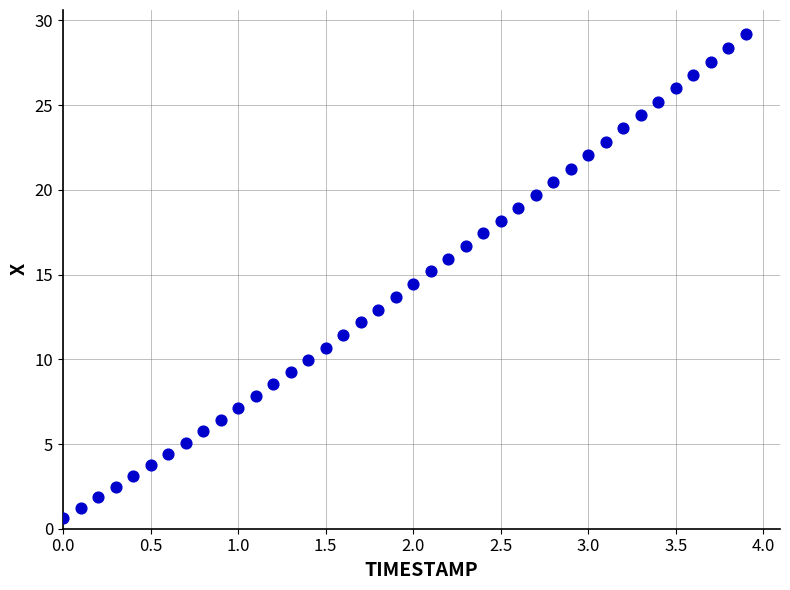

What is the range of X values (max minus min)?

3.9